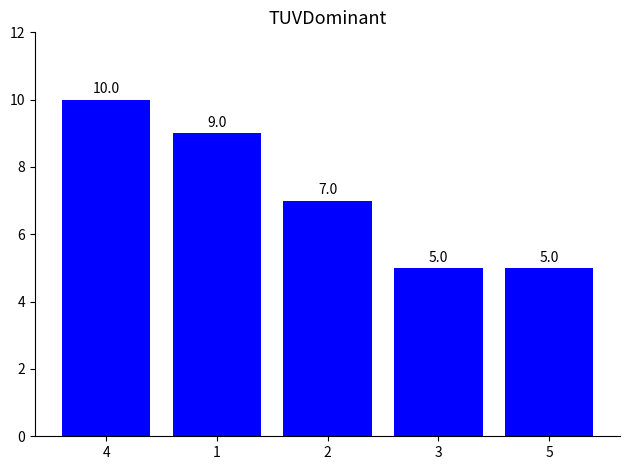

What is the smallest value displayed?

5